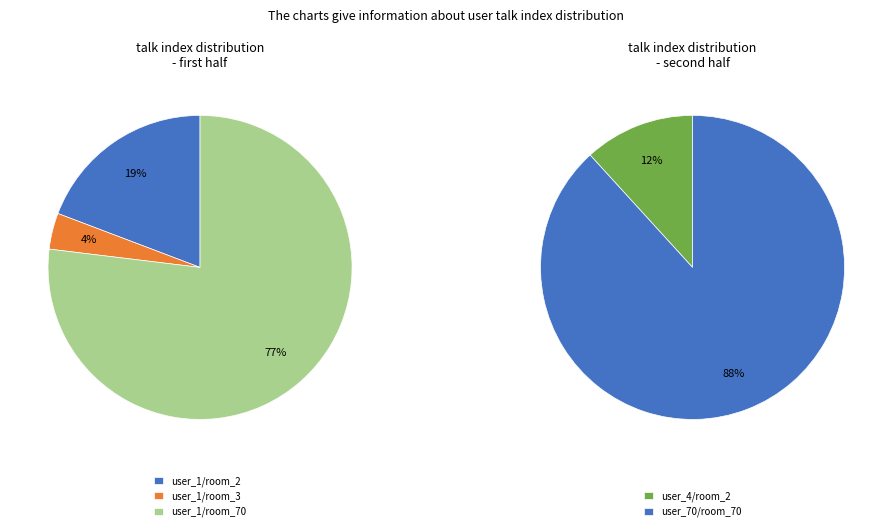

The user_1_room_2 slice represents 23% of the pie. True or false?

False